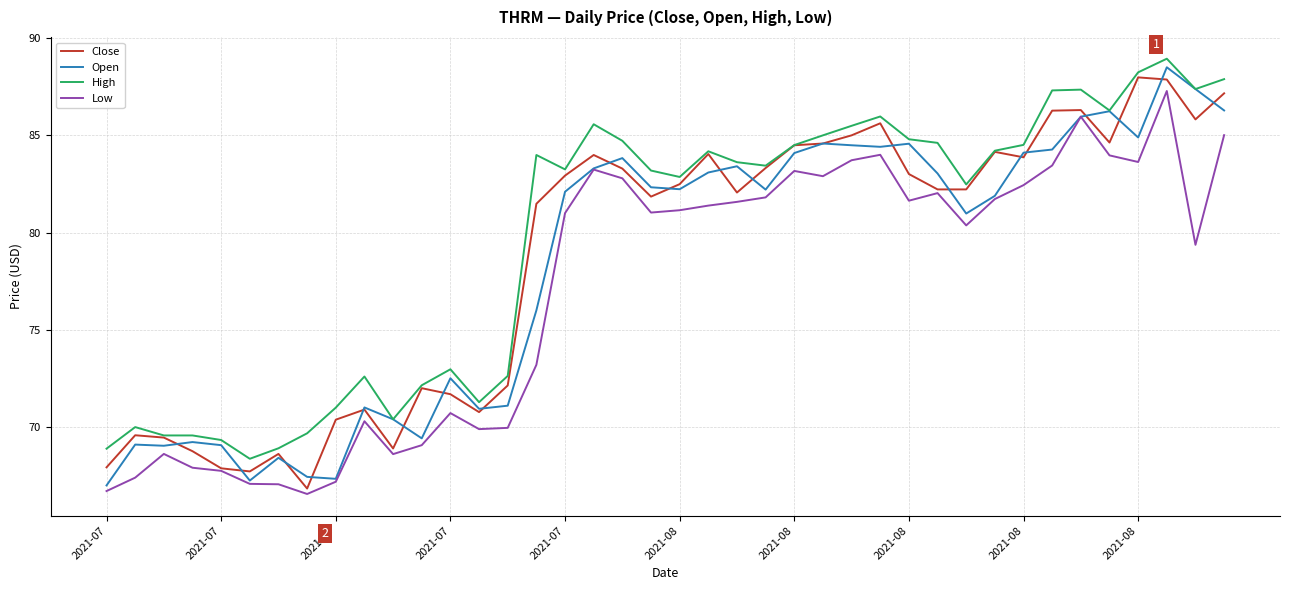

True or false: High and Low intersect in this chart.

False